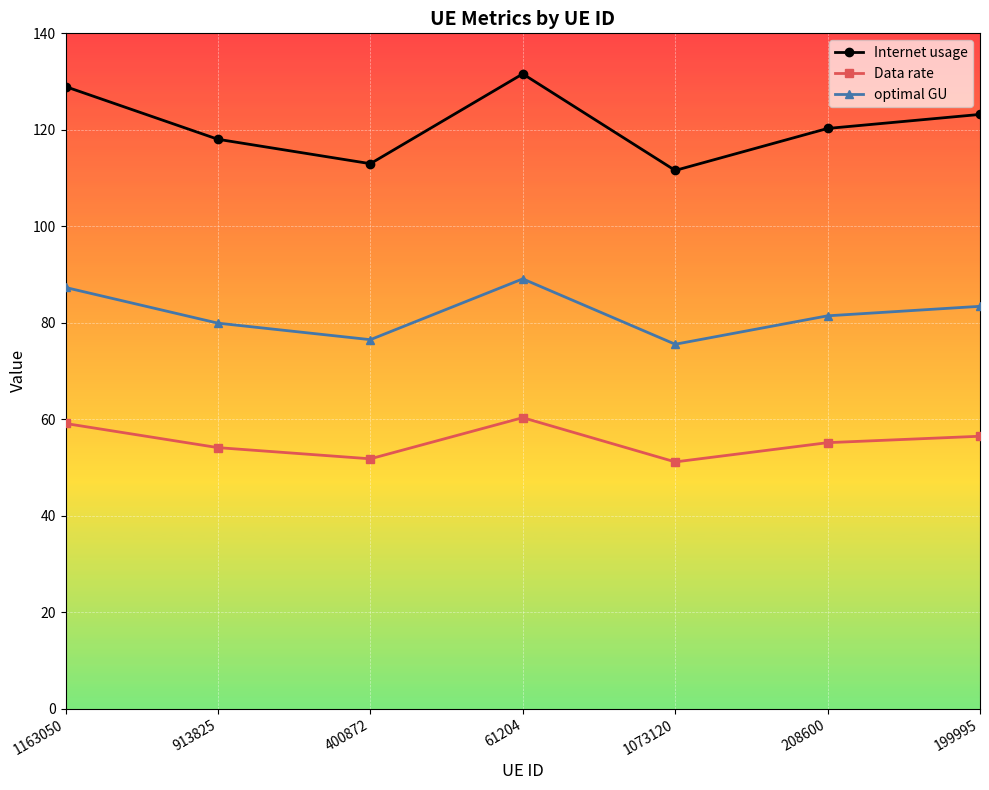

What is the label of the 5th point from the right?

400872